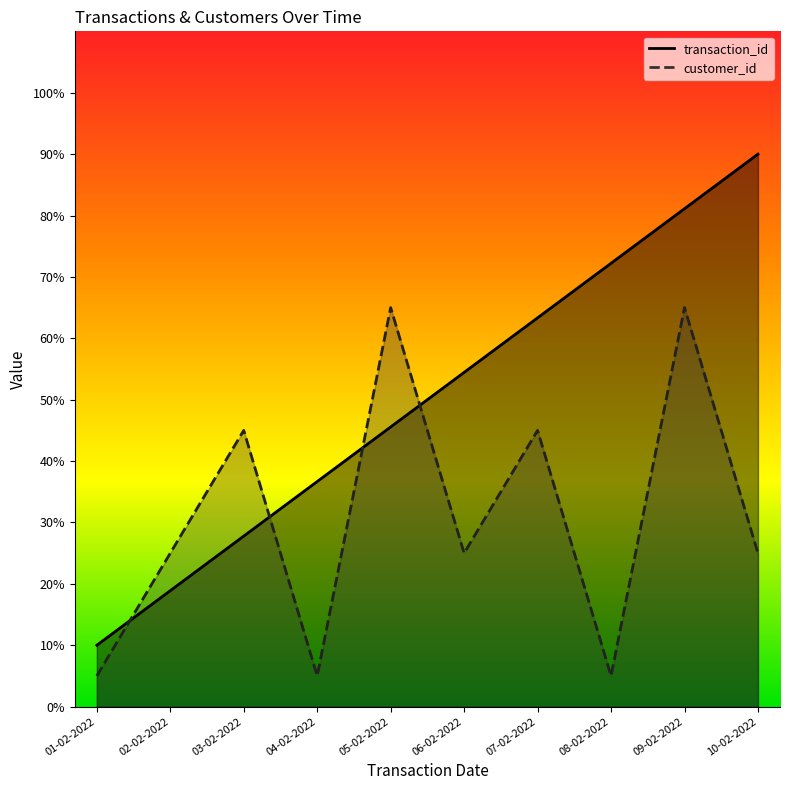

The value of customer_id at 01-02-2022 is 7.7. True or false?

False